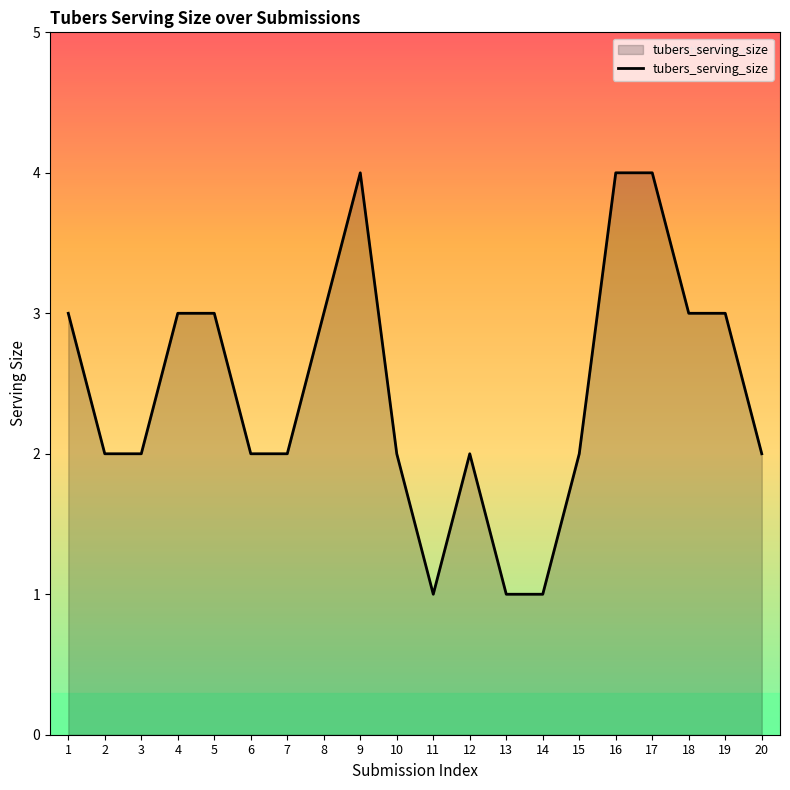

The value at 4 is 5. True or false?

False